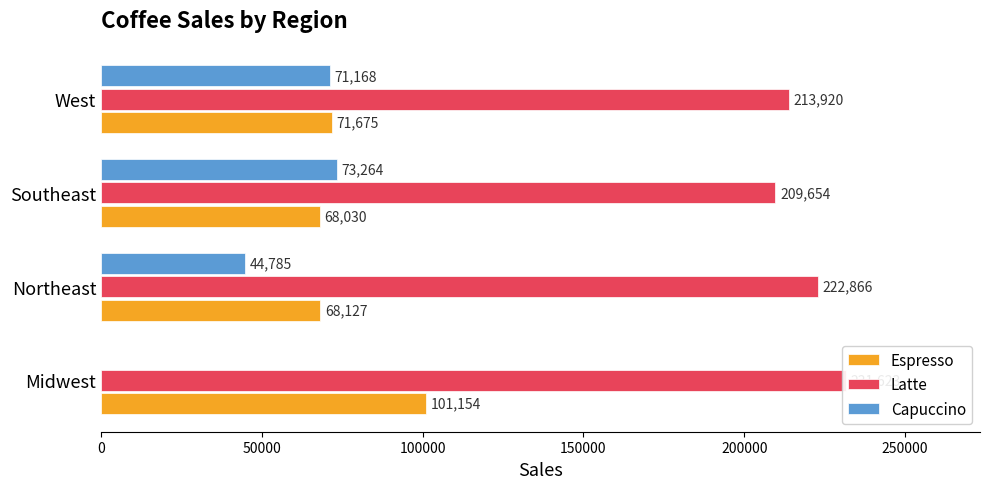

Reading left to right, list all the values displayed in this chart.

Espresso: 101154	68127	68030	71675
Latte: 231623	222866	209654	213920
Capuccino: 0	44785	73264	71168